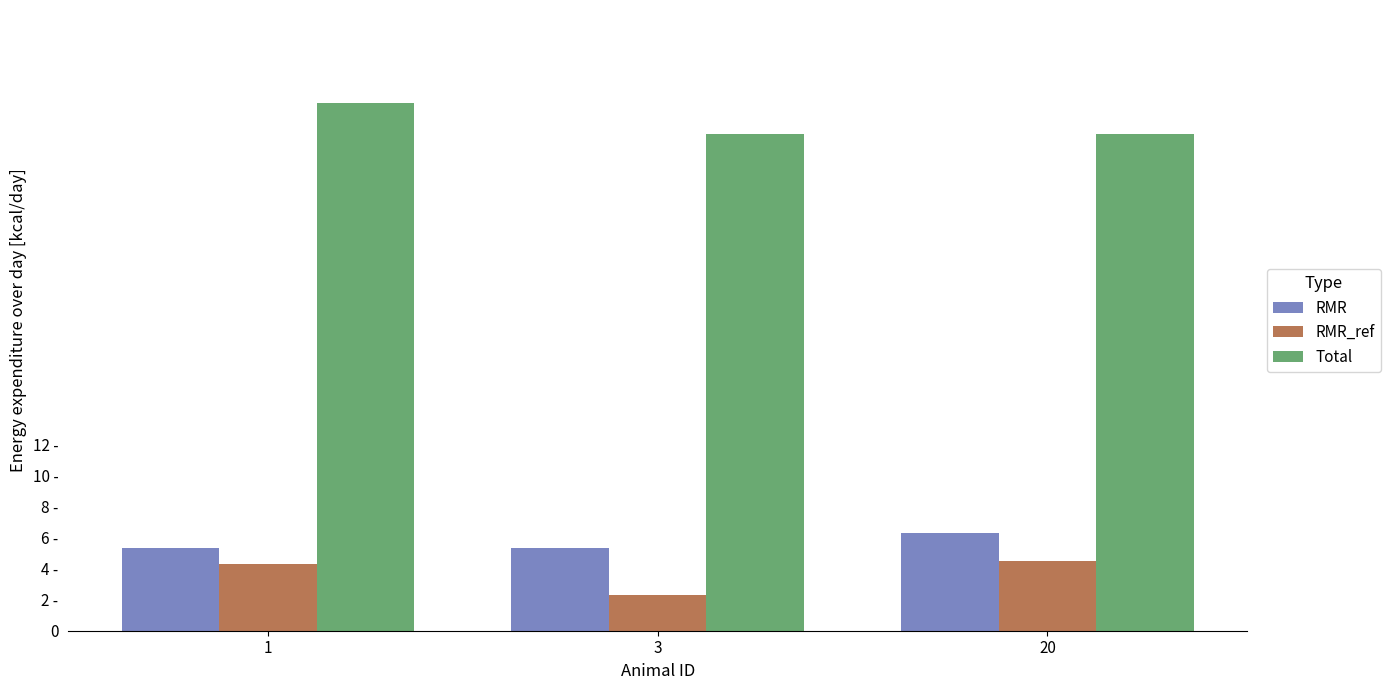

Which series changed the most between 1 and 20?

Total